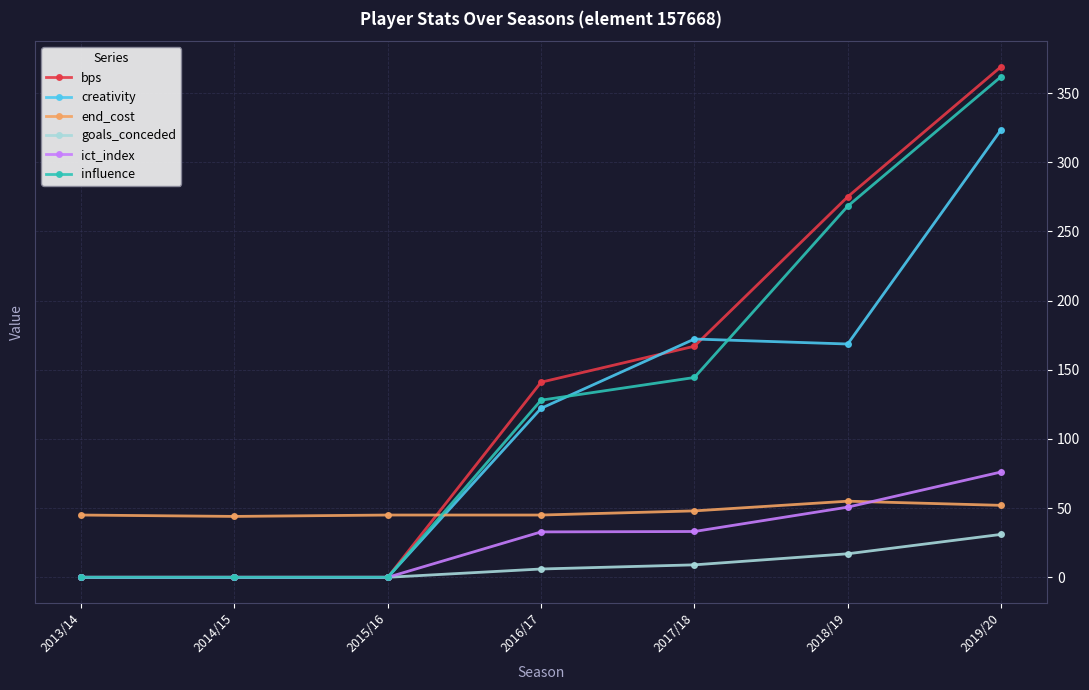

True or false: end_cost and goals_conceded cross at least once.

False